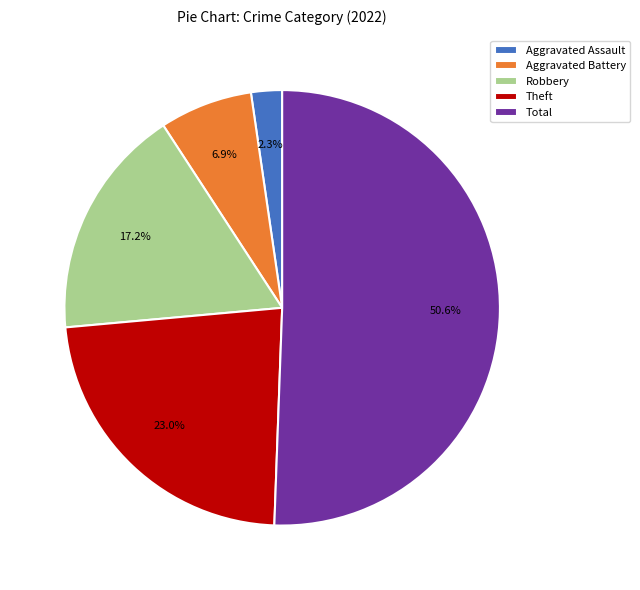

What is the total percentage of Aggravated Battery and Total?

57.5%